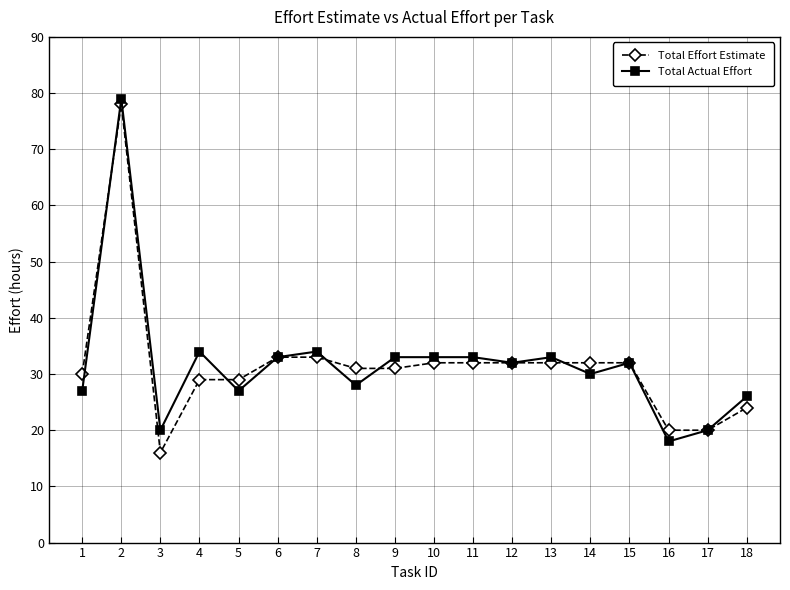

At 4, list the series in order from largest to smallest.

Total Actual Effort, Total Effort Estimate